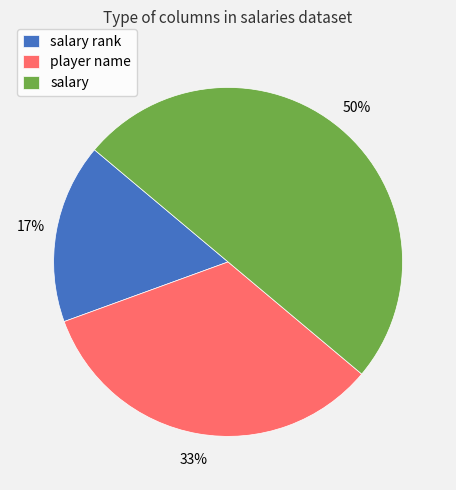

Does salary rank account for over 50% of the chart?

No